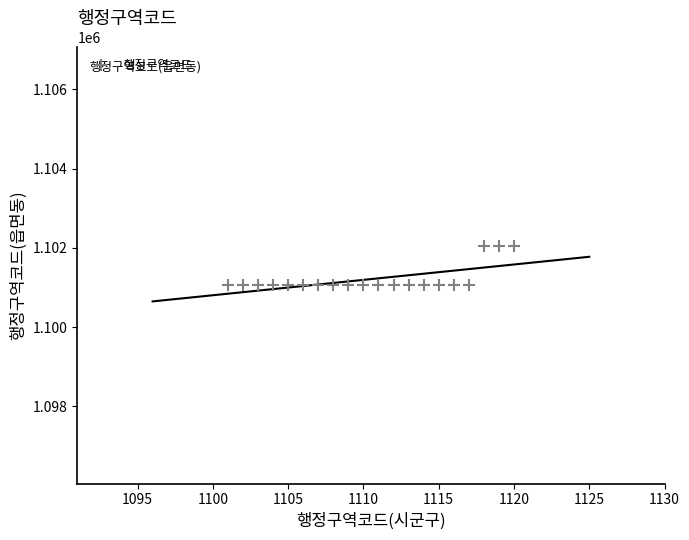

What is the range of Y values (max minus min)?

1002